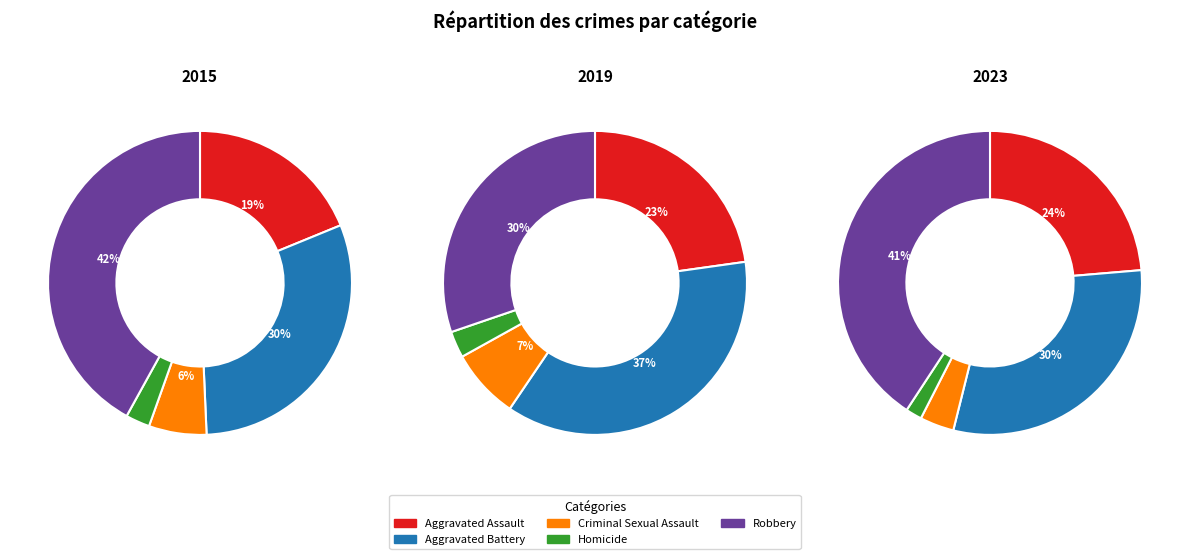

Is it true that Robbery is 41% of the pie?

True